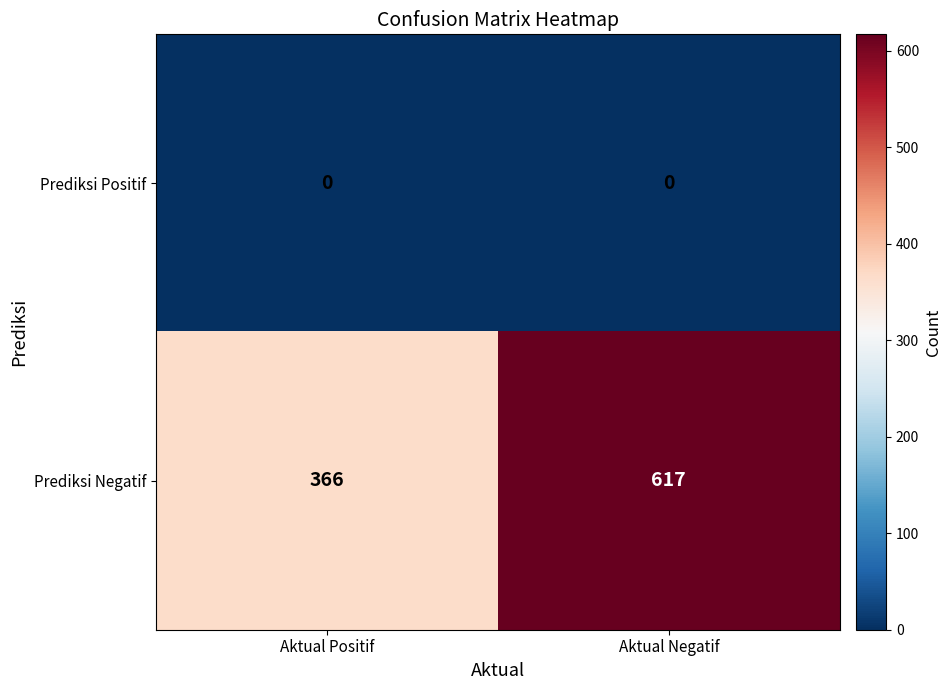

Rank the series by their maximum value, from highest to lowest.

Prediksi Negatif, Prediksi Positif